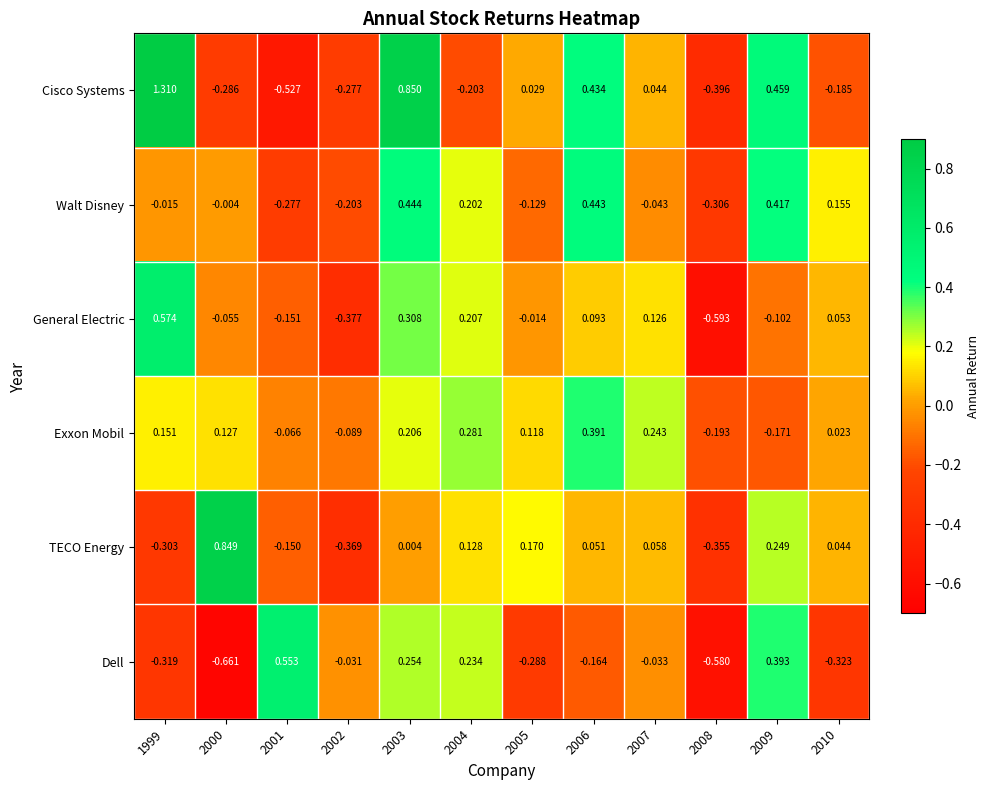

Is the value of Exxon Mobil at 2003 greater than the value of General Electric at 2003?

No